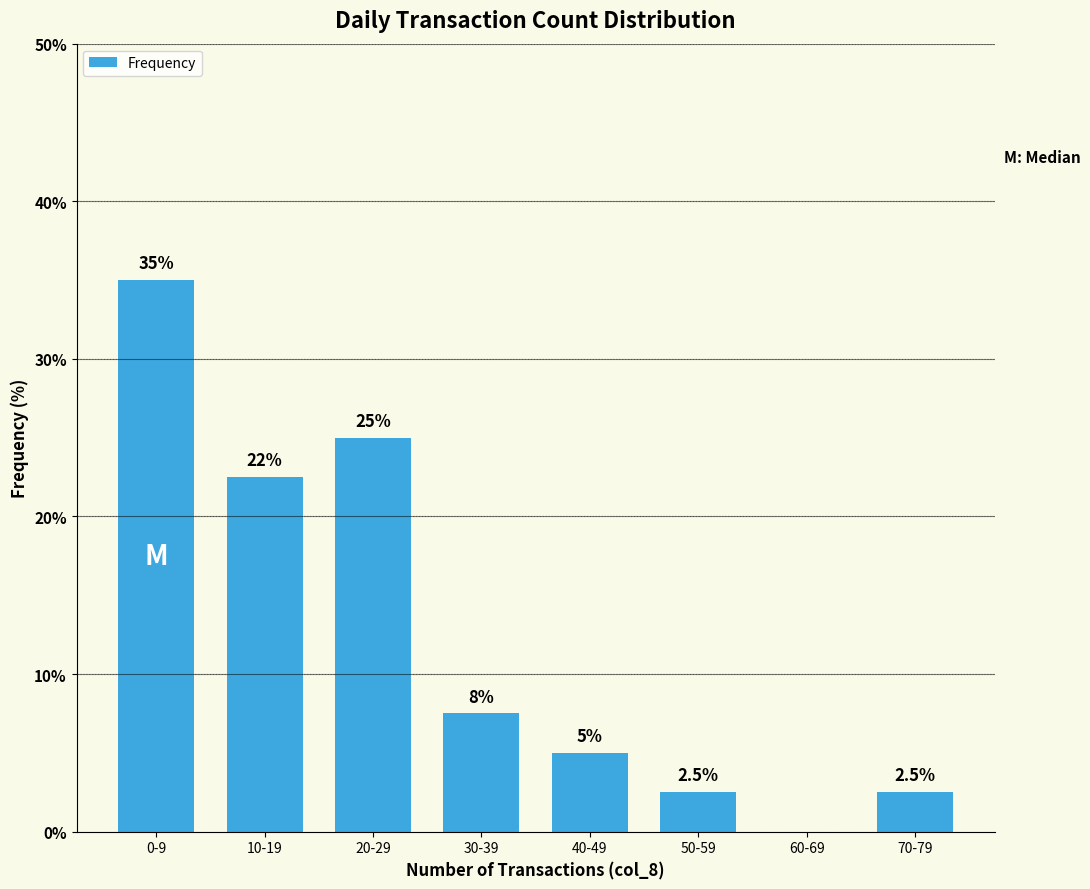

What is the maximum value shown in the chart?

35.0